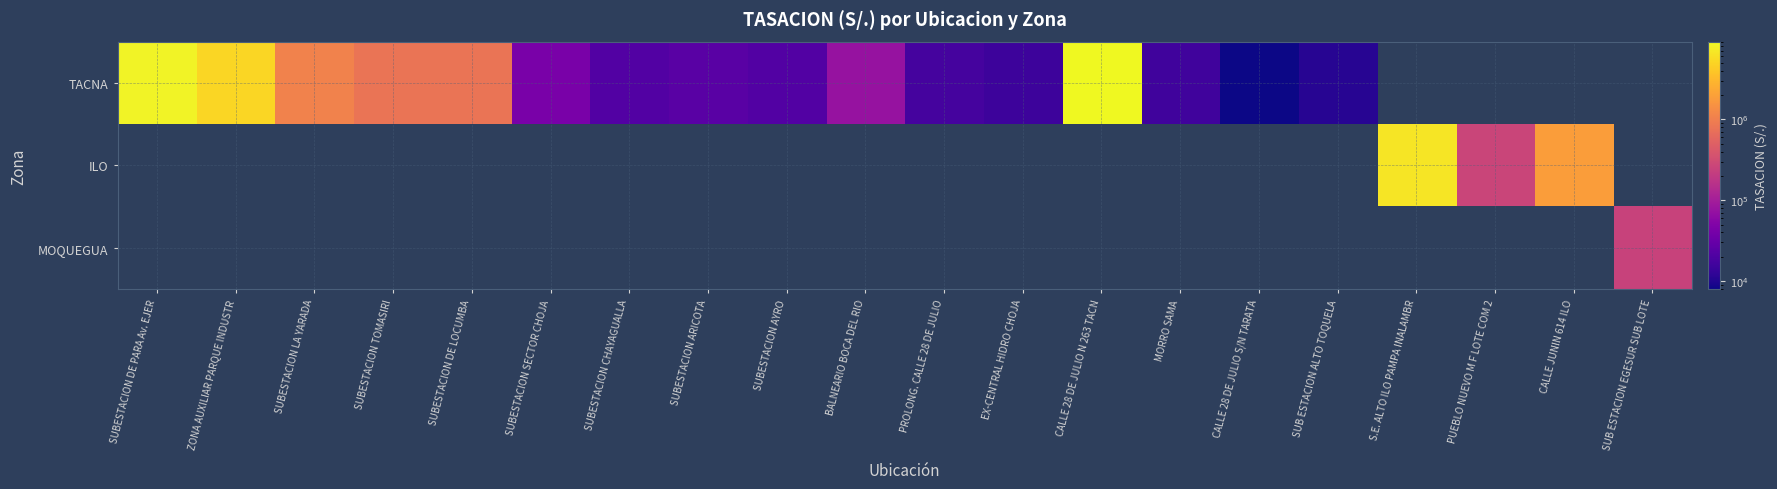

Which series changed the most between SUBESTACION ARICOTA and SUB ESTACION ALTO TOQUELA?

TACNA